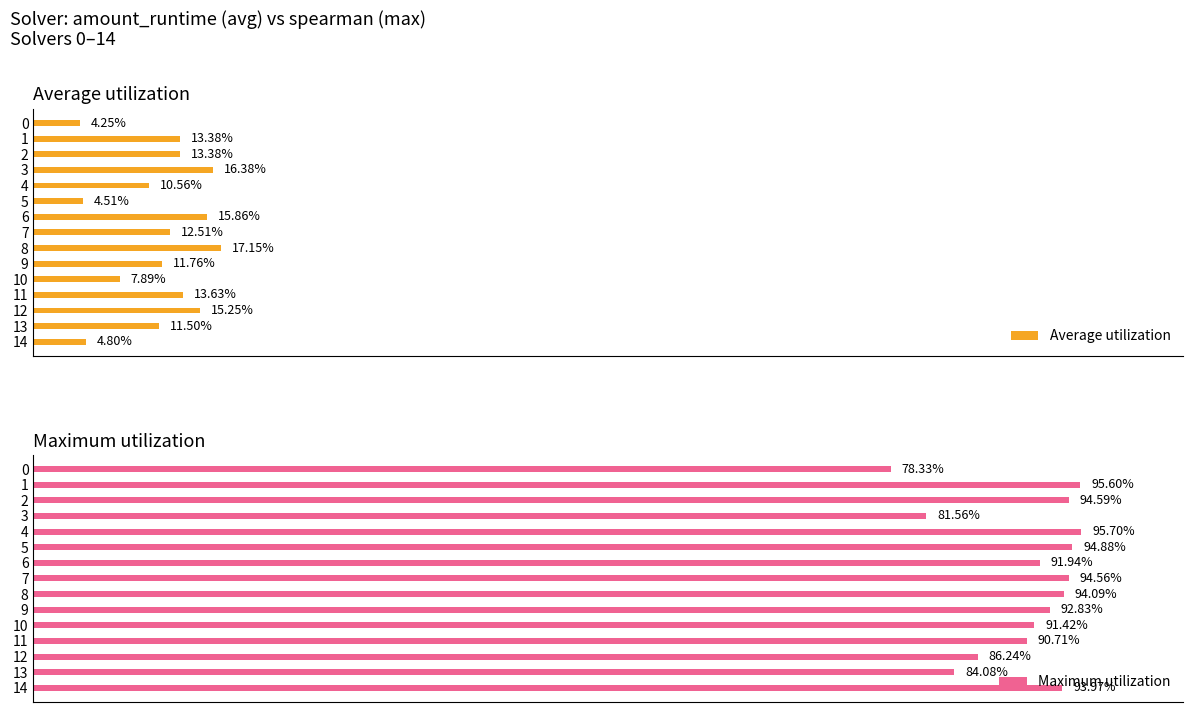

How many Average utilization values are between 0 and 1?

15